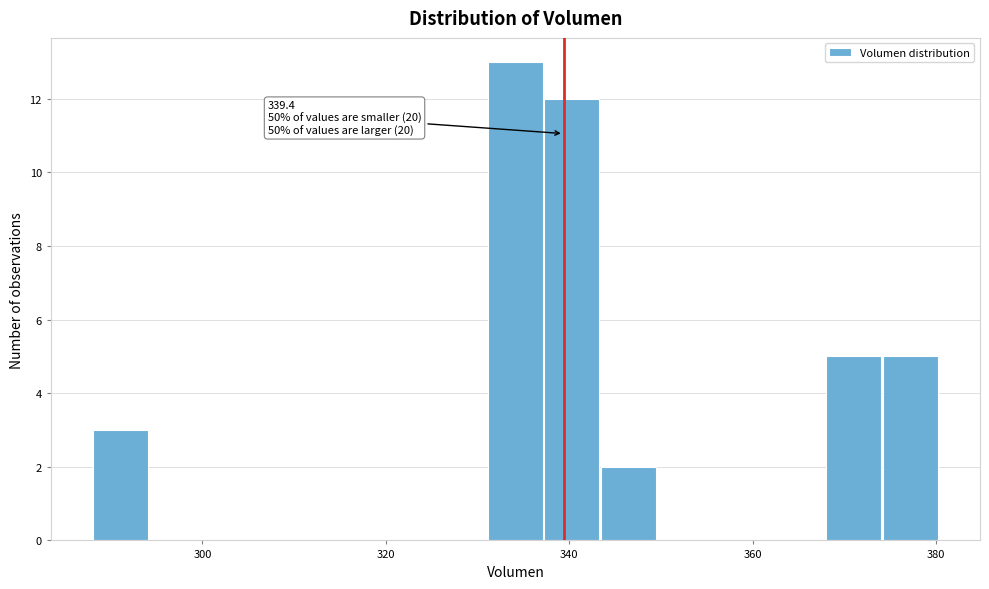

Read against the x-axis, roughly where is the centre of the tallest bar?

334